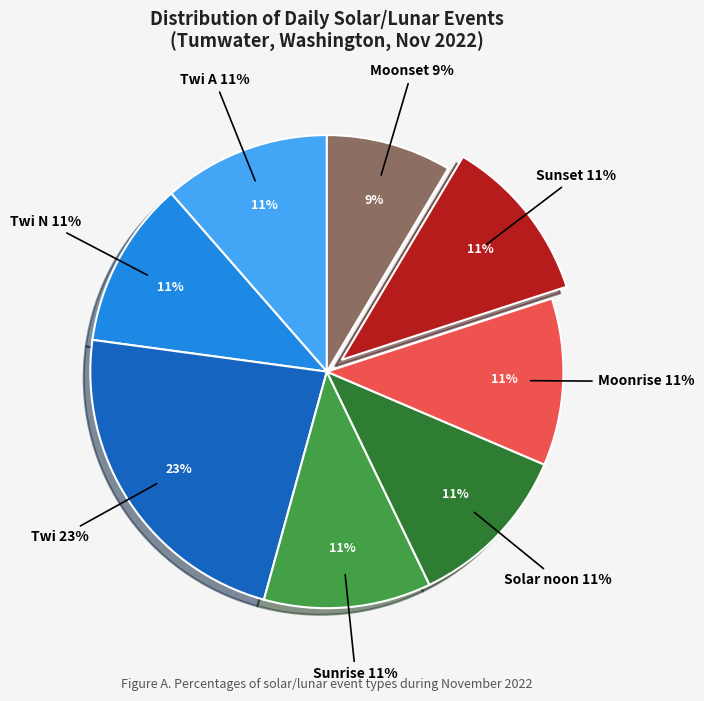

Is Twi the majority of the pie?

No